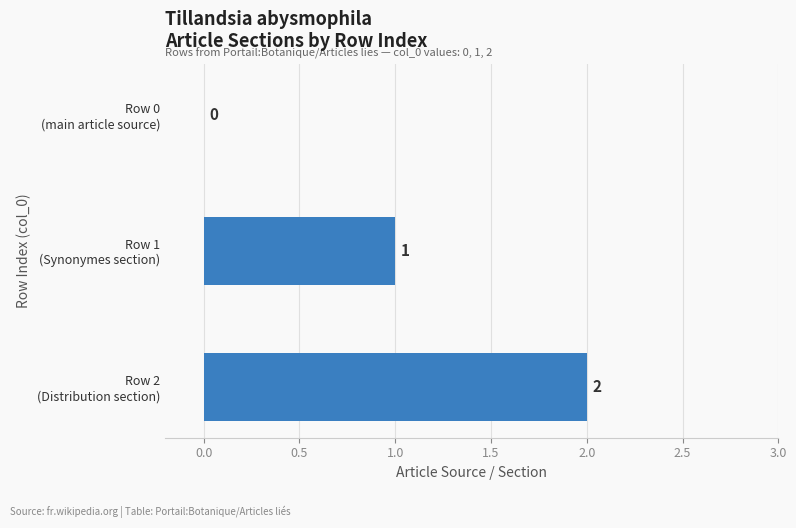

What is the sum of all values?

3